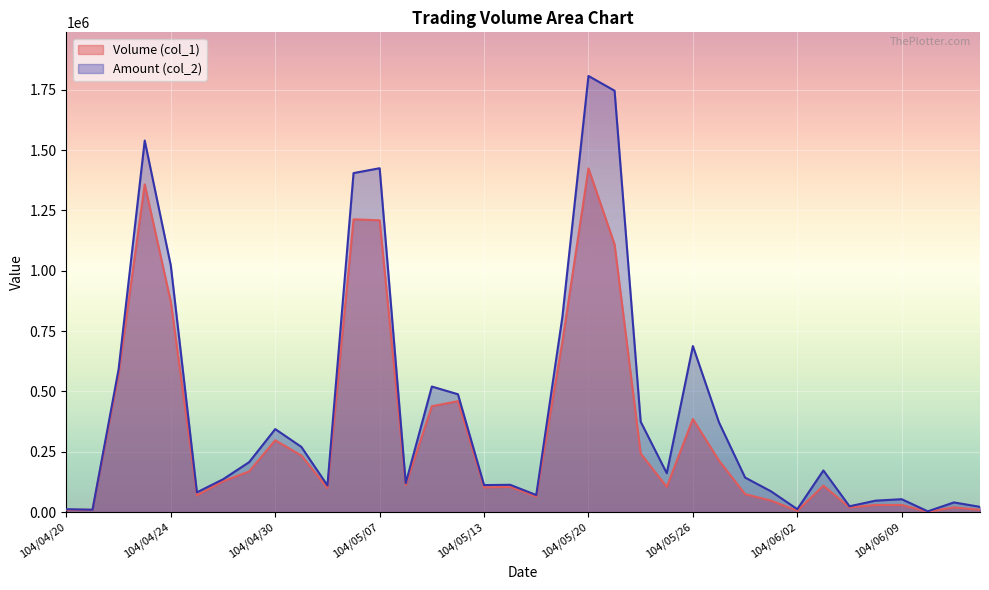

Which series has the largest range (max minus min)?

Amount (col_2)